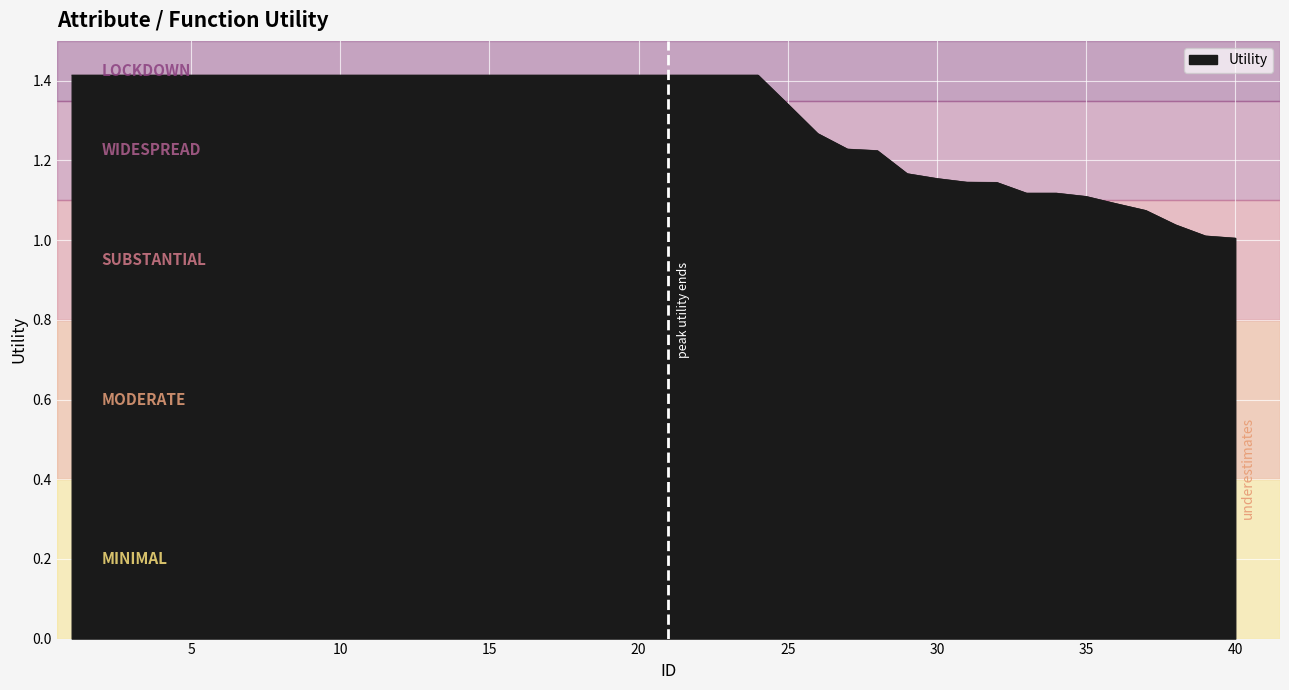

How many lines are shown in the chart?

1